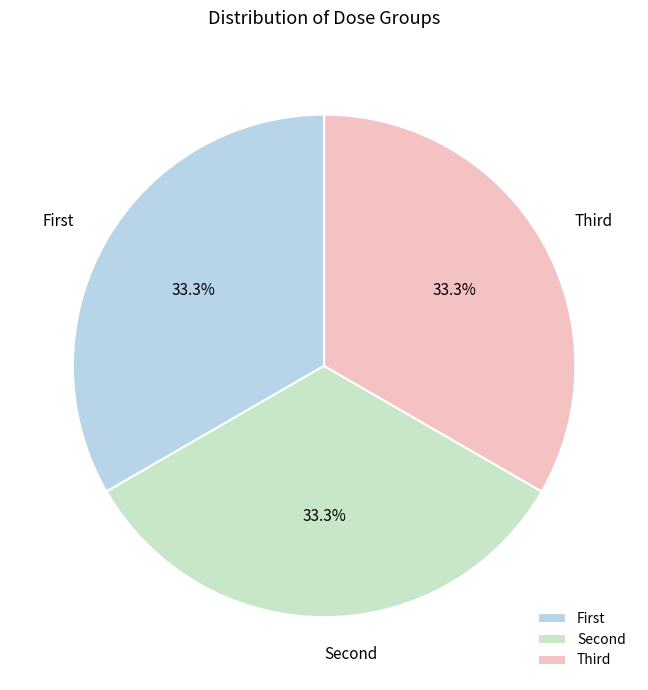

Count the number of slices in the pie.

3